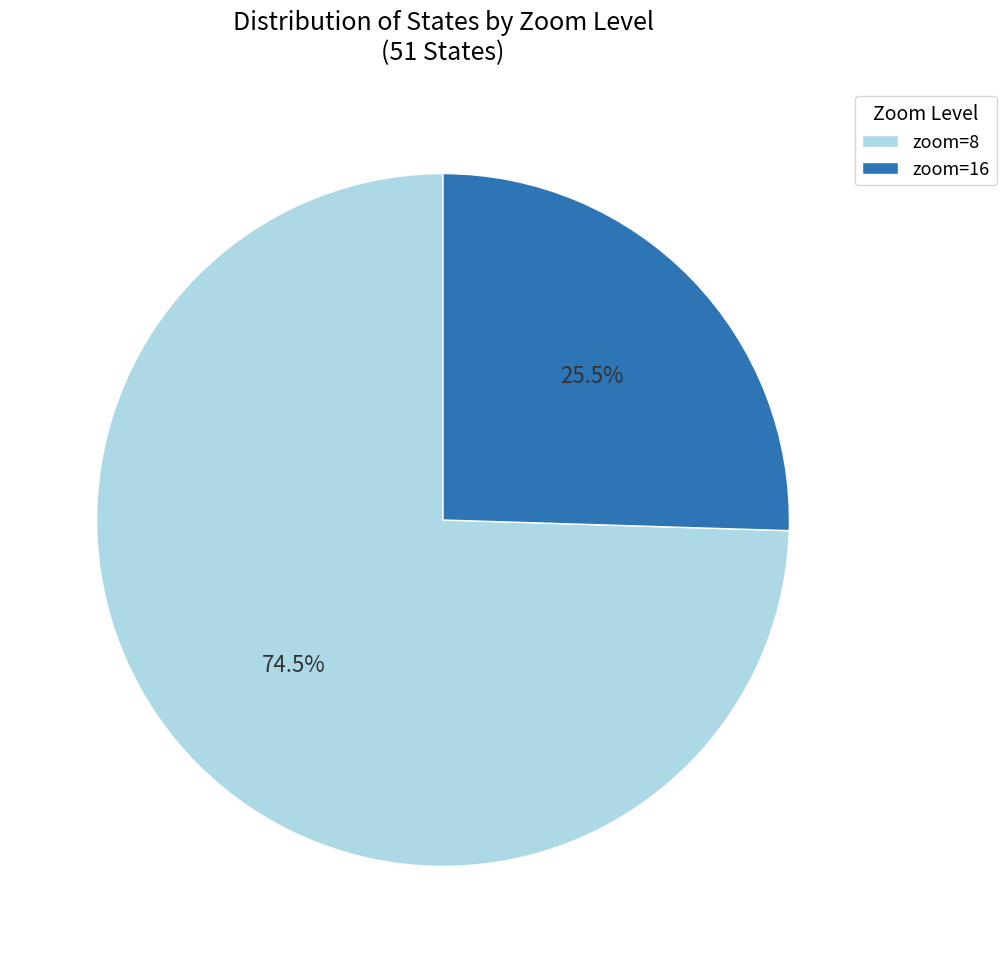

Rank the categories by value from highest to lowest.

zoom=8, zoom=16